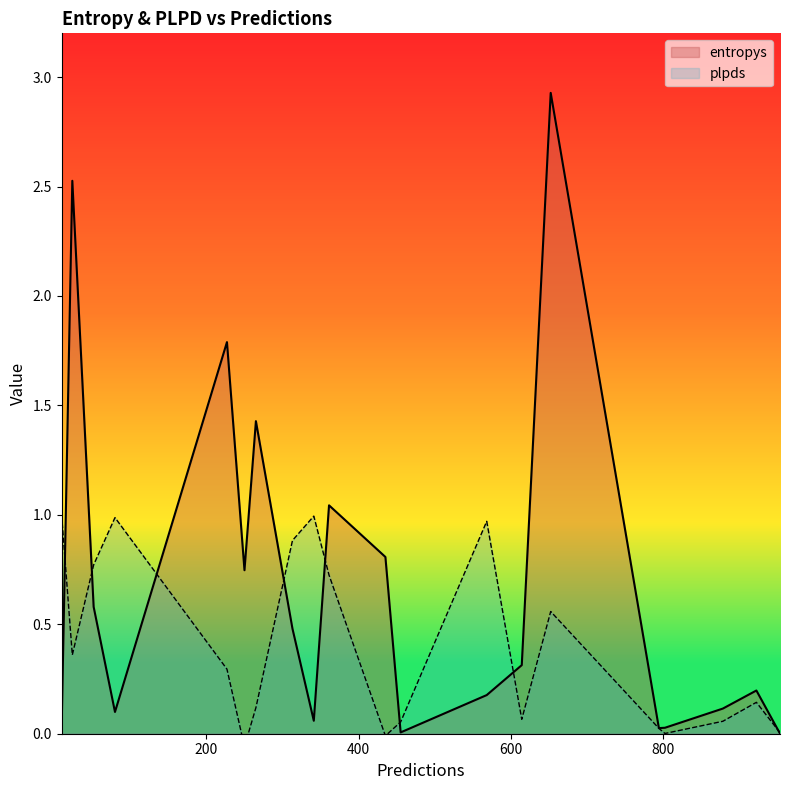

Which series has the largest total across all categories?

entropys